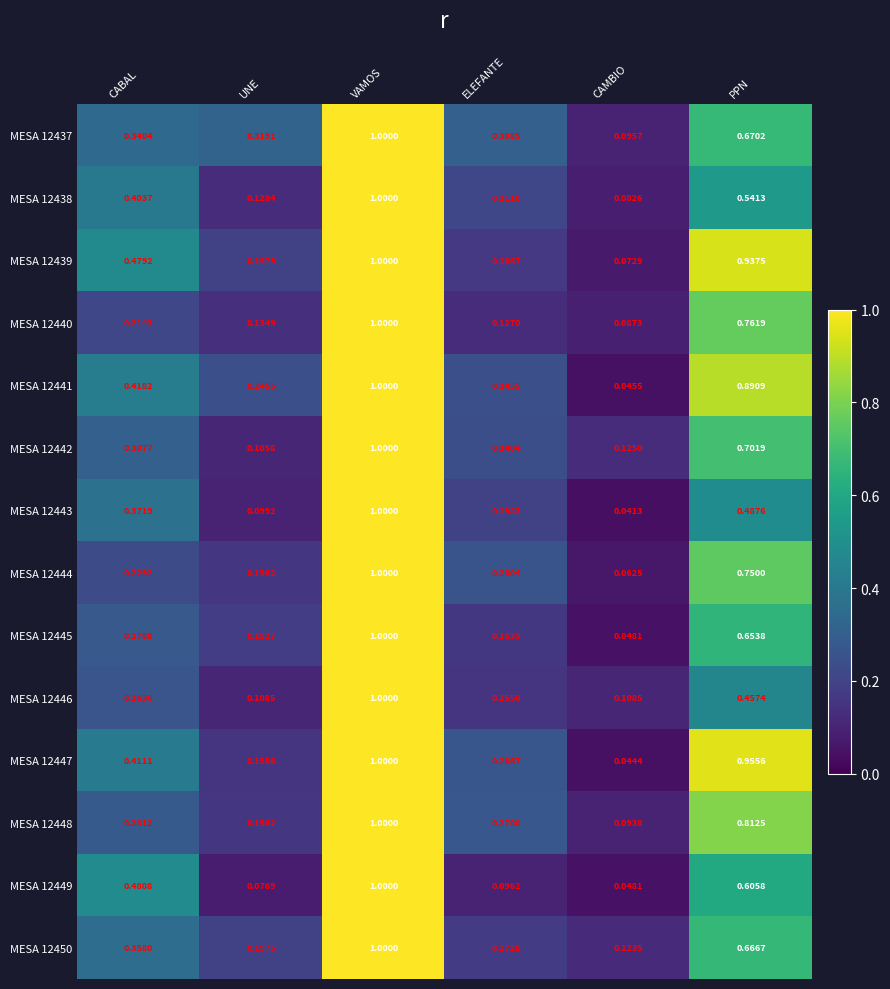

Is the value of MESA 12438 at CAMBIO greater than the value of MESA 12437 at CAMBIO?

No